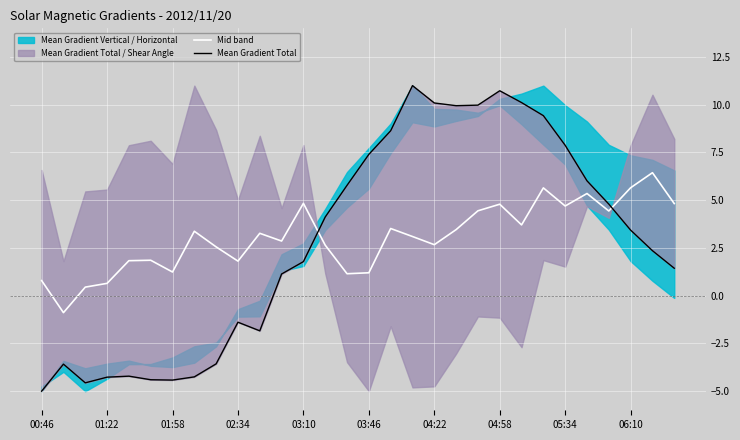

Which series has the largest range (max minus min)?

Mean Gradient Total